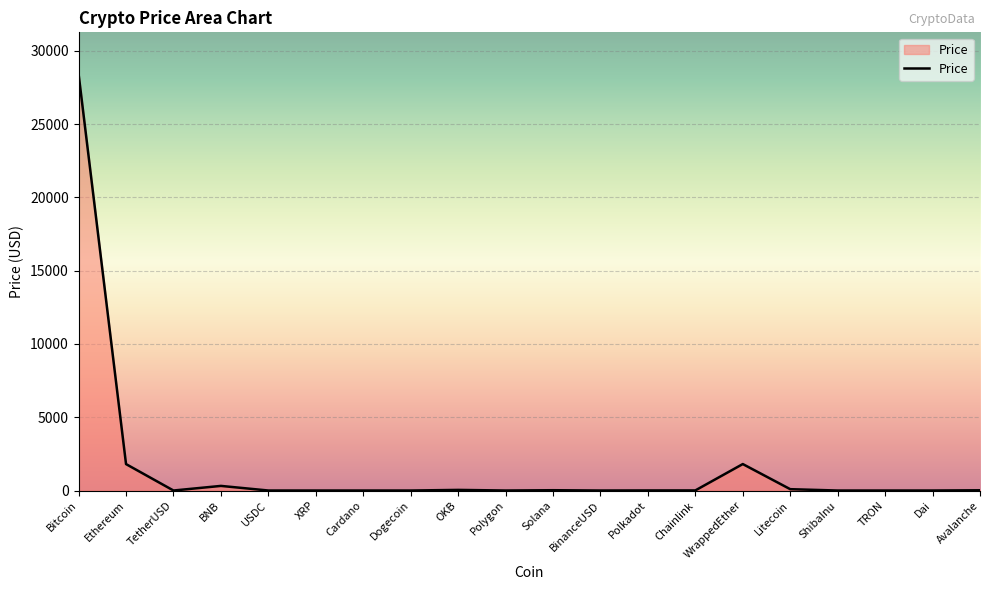

True or false: the data shows 1805.8 at WrappedEther.

True